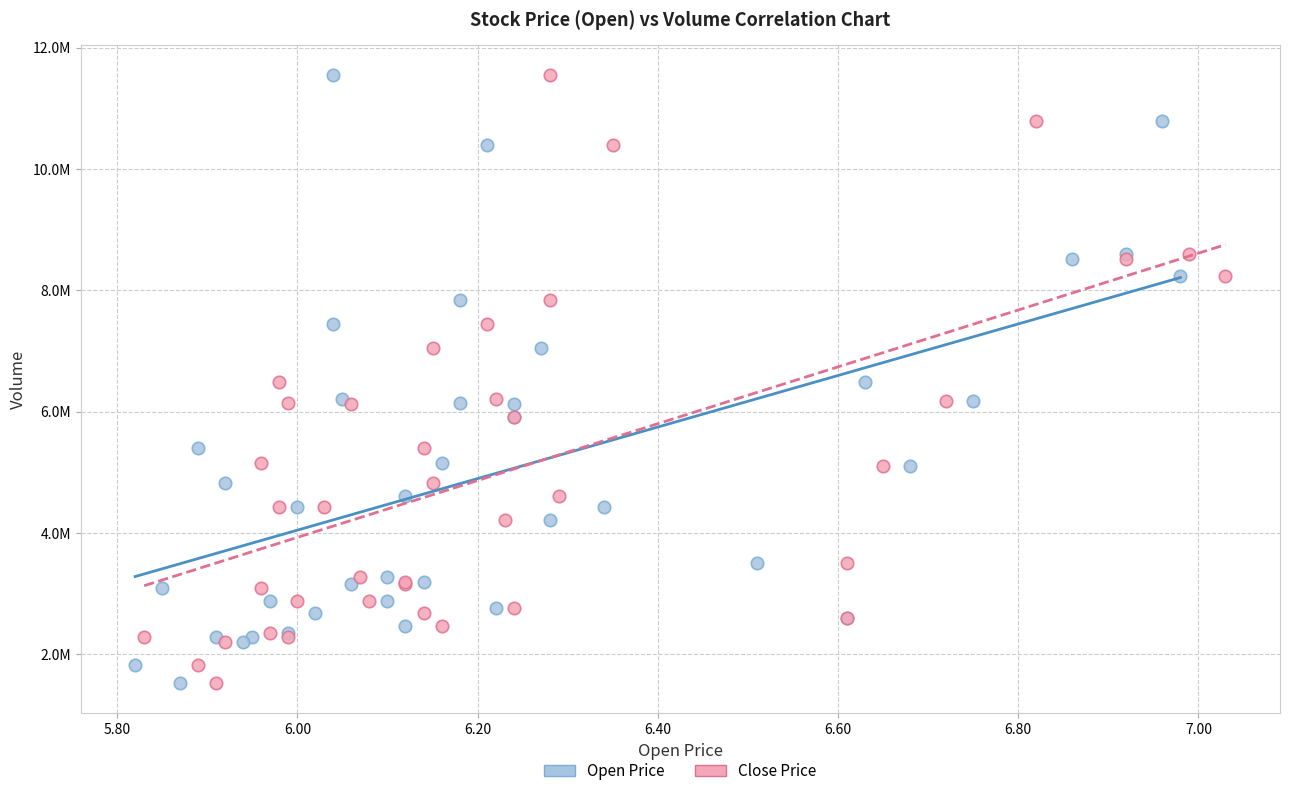

What are all the series names shown in the legend?

Open Price, Close Price